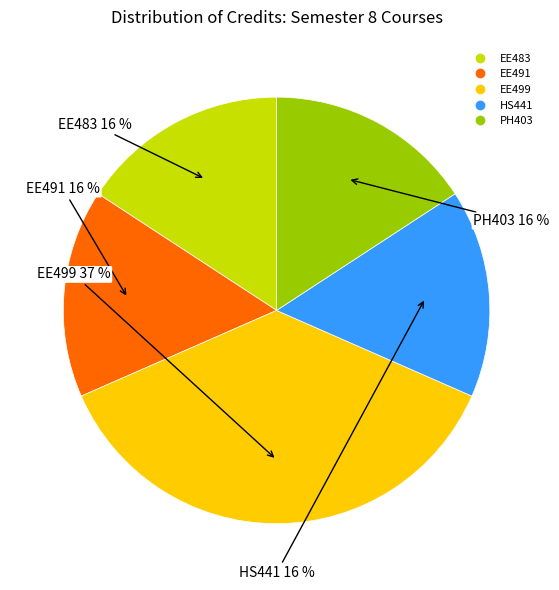

What is the ratio of the value at EE499 to the value at EE491?

2.3